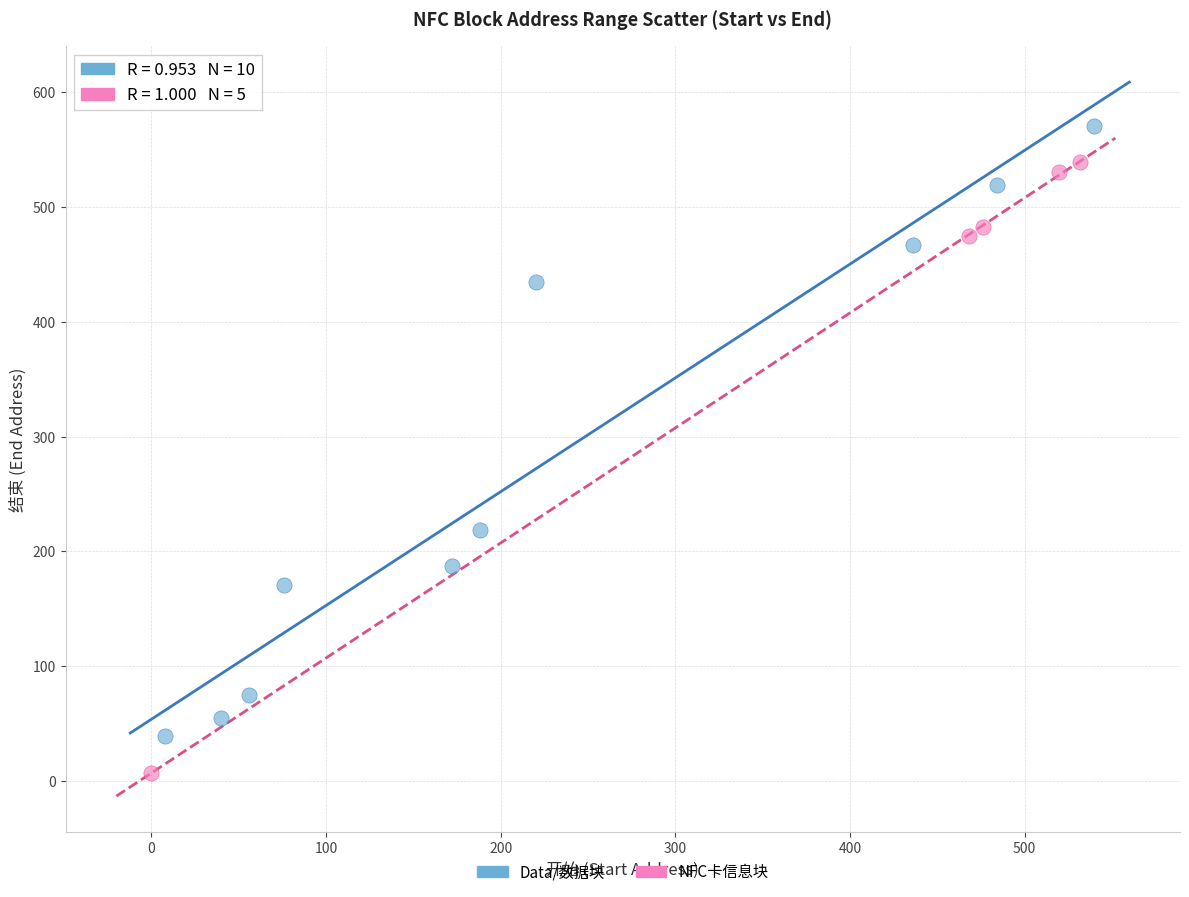

Which series reaches the maximum Y coordinate?

Data/数据块